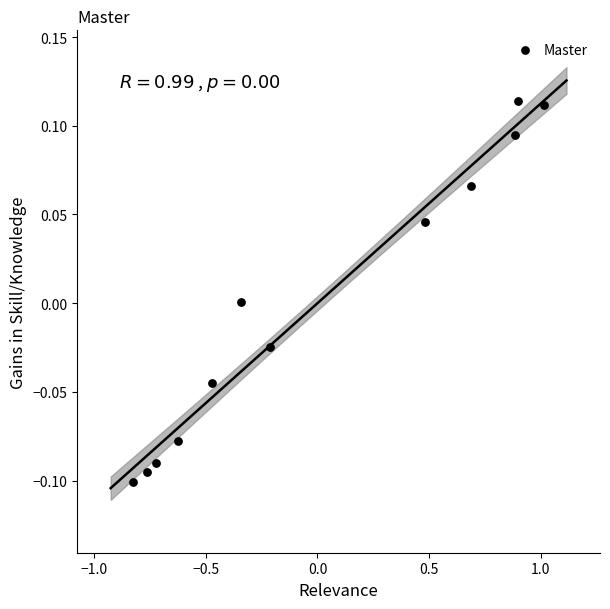

What is the range of X values (max minus min)?

1.8